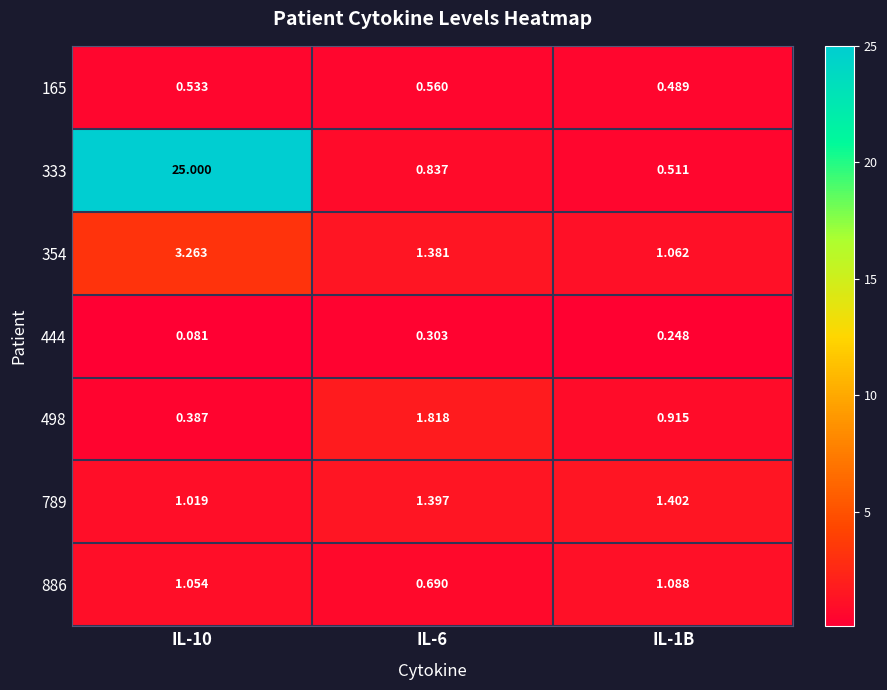

At how many categories does at least one series exceed 11?

1